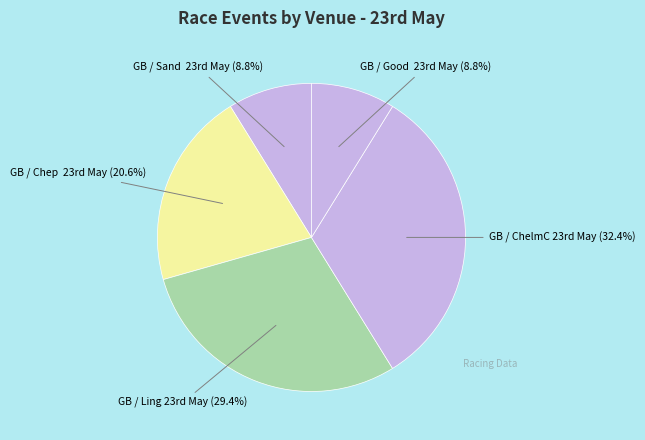

What is the smallest slice in the pie chart?

GB / Sand  23rd May